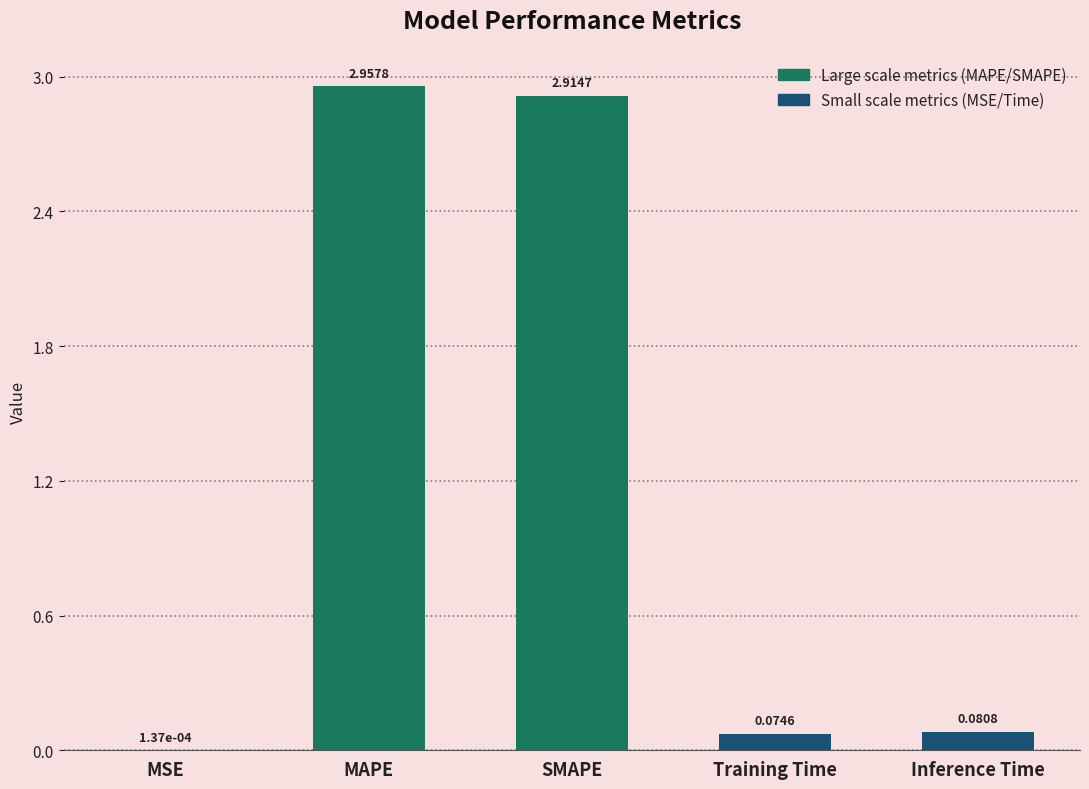

At which category does the chart reach its peak across all series?

MAPE